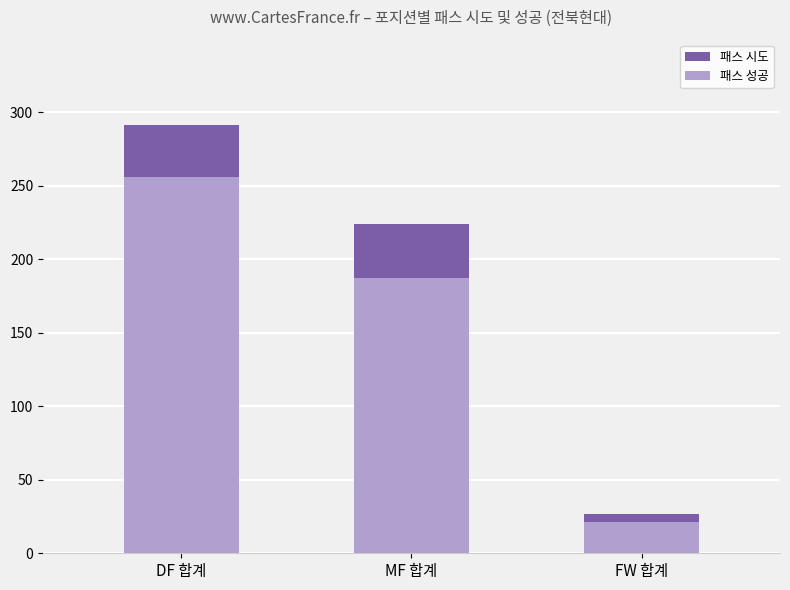

Which series has the widest spread of values?

패스 시도